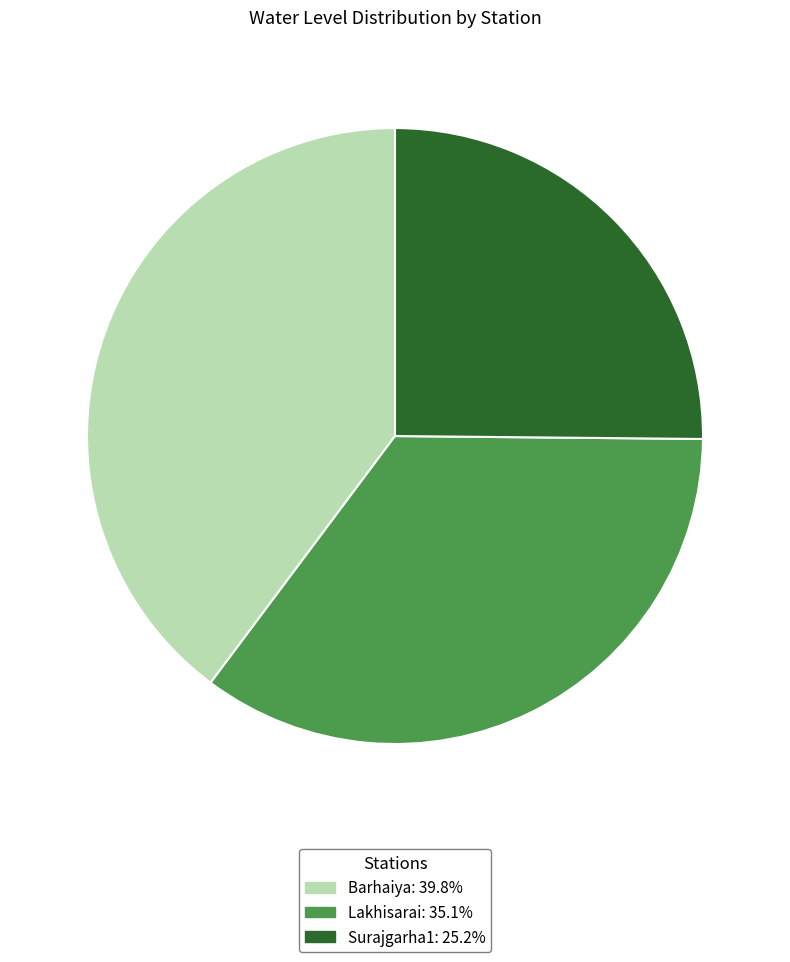

Combined, do Surajgarha1 and Barhaiya account for over 50%?

Yes